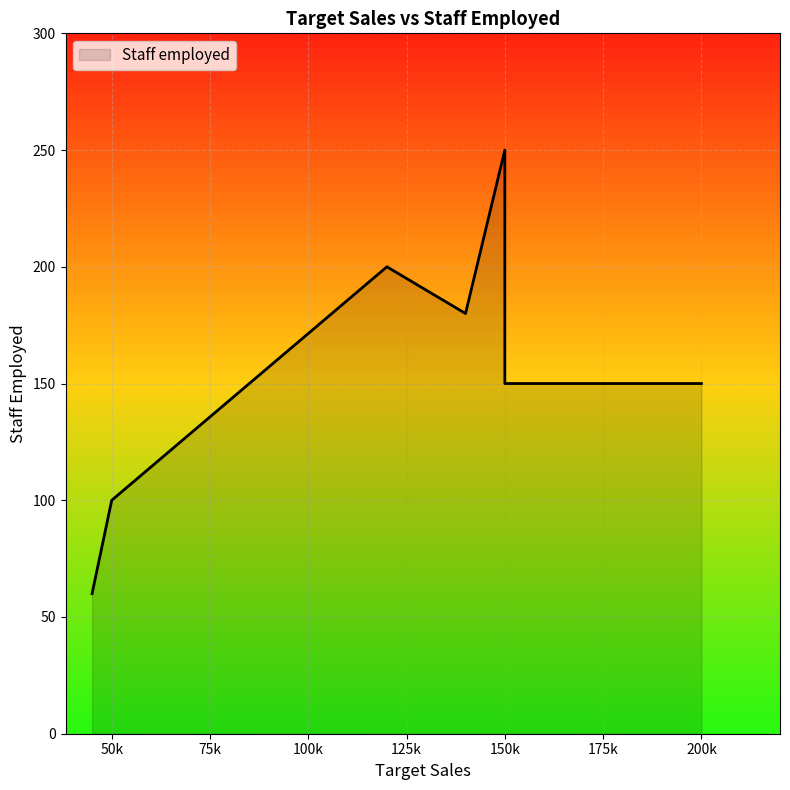

Read the value at 140000.

180